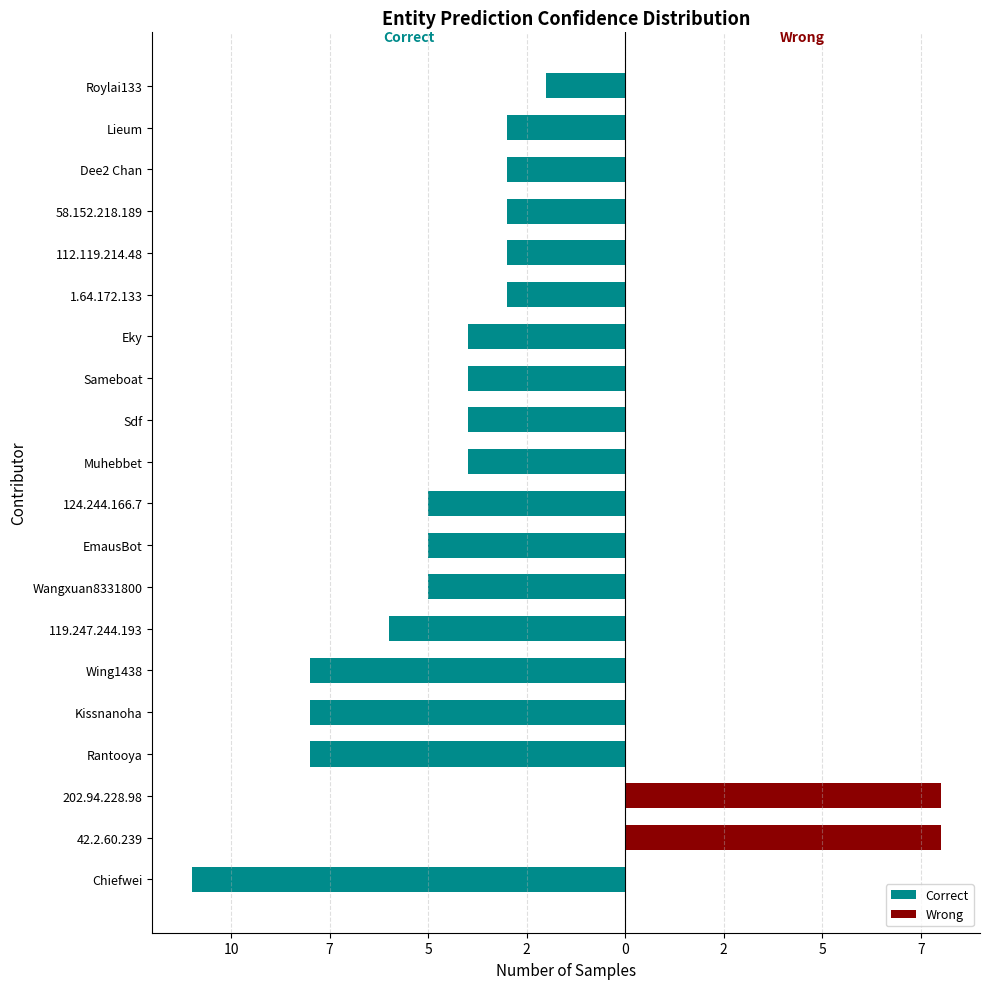

Count the number of data series in this chart.

2